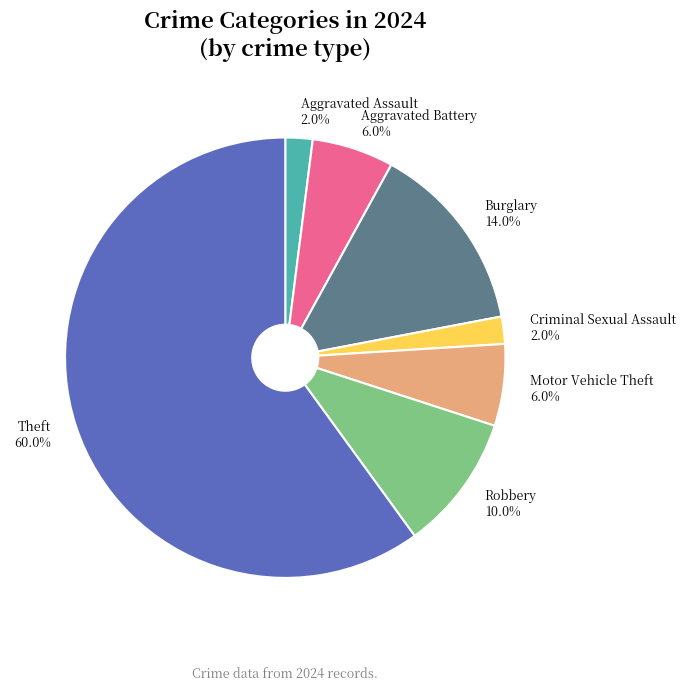

What is the majority slice?

Theft